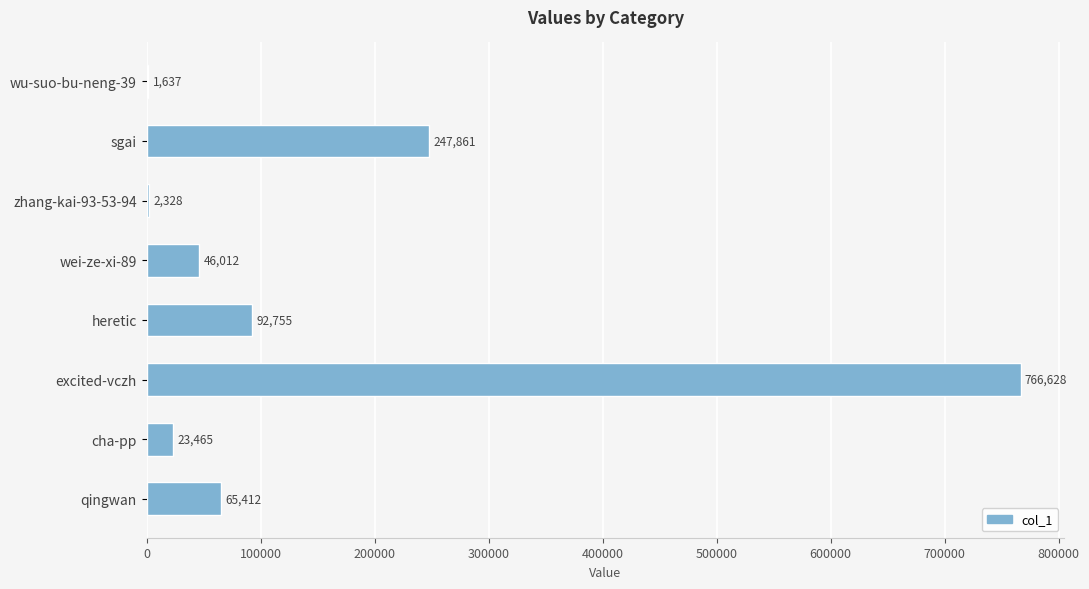

How many categories are shown in the chart?

8